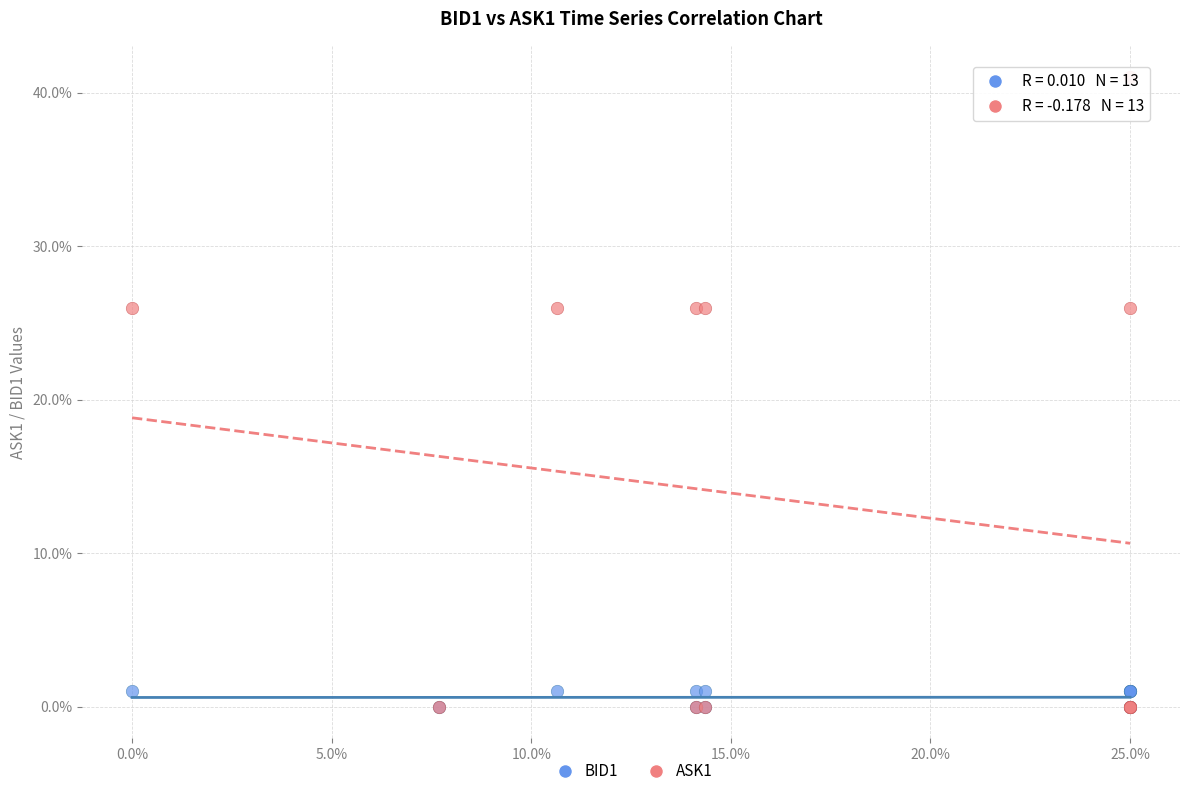

What are all the series names shown in the legend?

BID1, ASK1